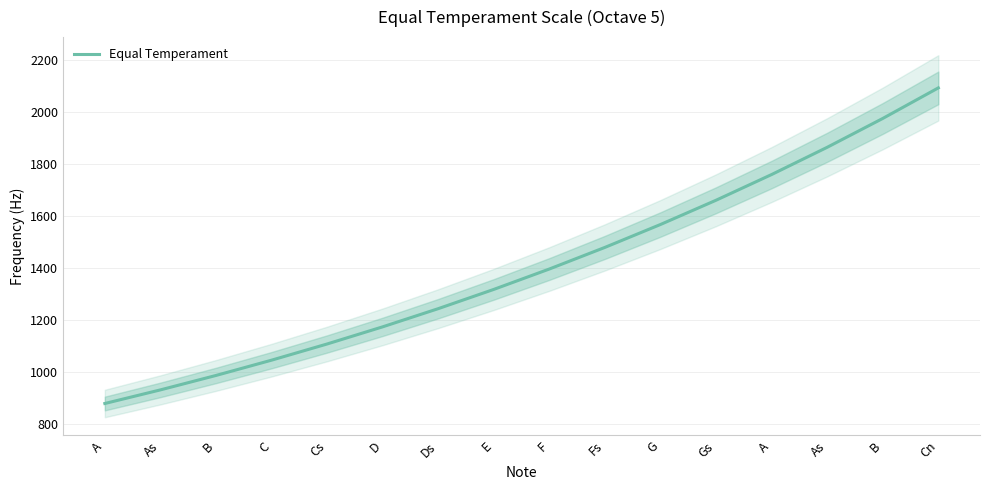

Reading left to right, list all the values displayed in this chart.

A=880.0	As=932.3	B=987.8	C=1046.5	Cs=1108.7	D=1174.7	Ds=1244.5	E=1318.5	F=1396.9	Fs=1480.0	G=1568.0	Gs=1661.2	A=1760.0	As=1864.7	B=1975.5	Cn=2093.0